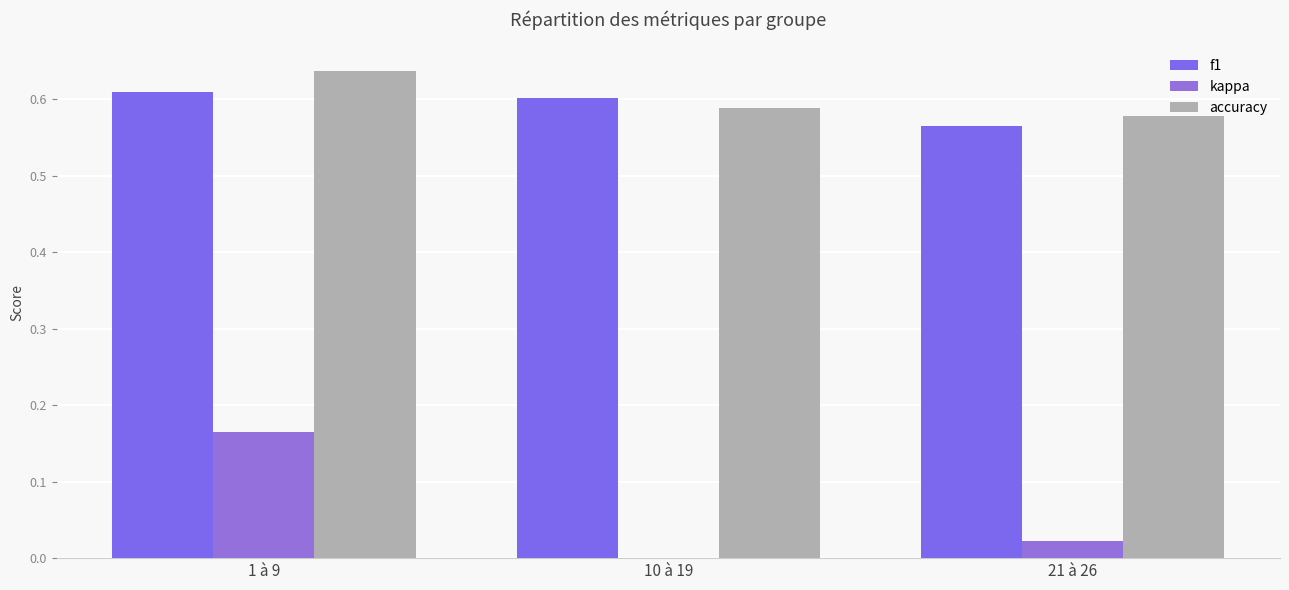

Are the bars grouped side by side (vs. stacked)?

Yes